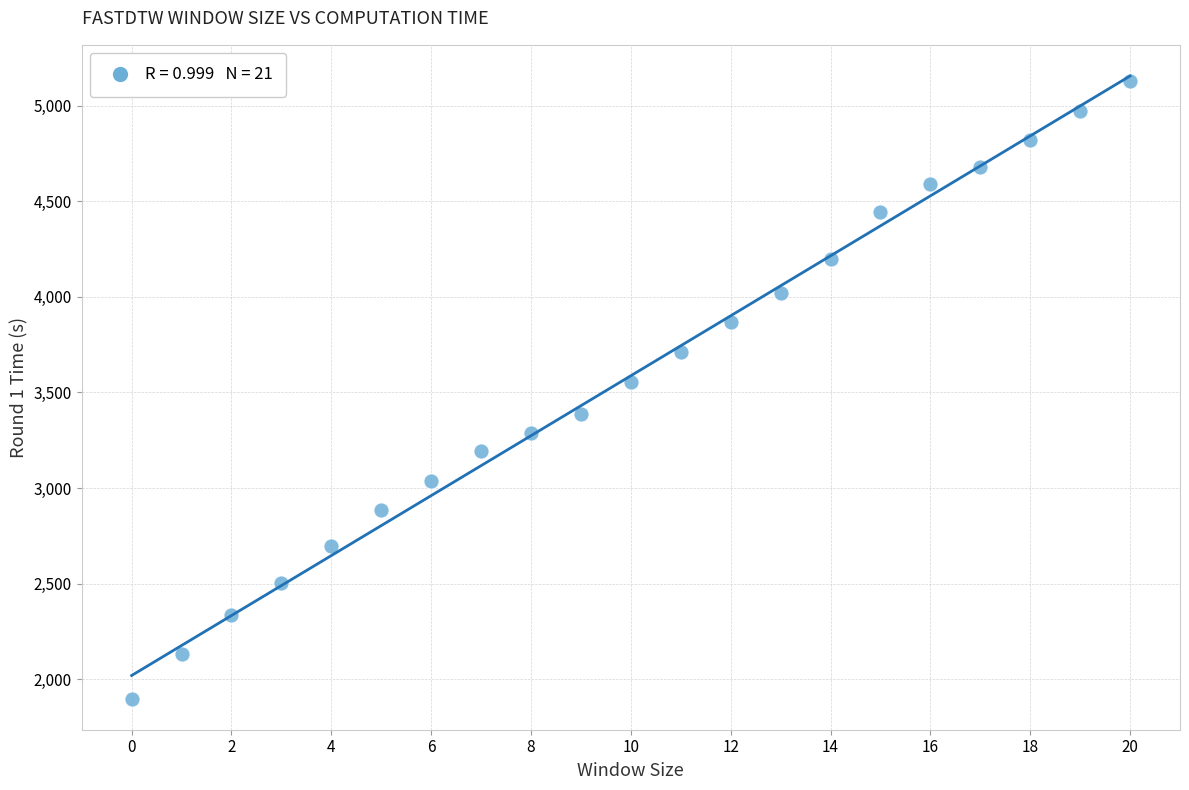

What Y value in the scatter plot is closest to 3512?

3552.8